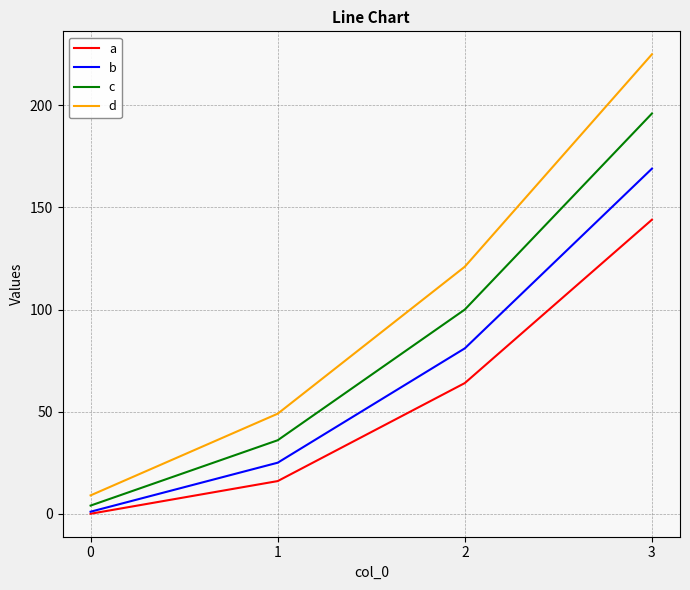

Rank the categories by d value from lowest to highest.

0, 1, 2, 3